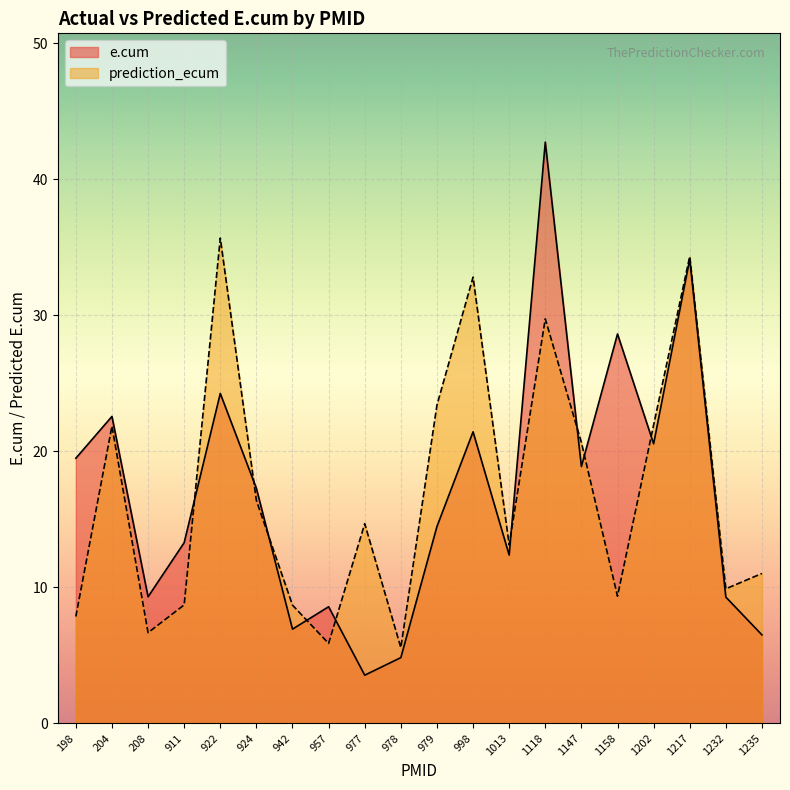

Which series changed the most between 198 and 1147?

prediction_ecum